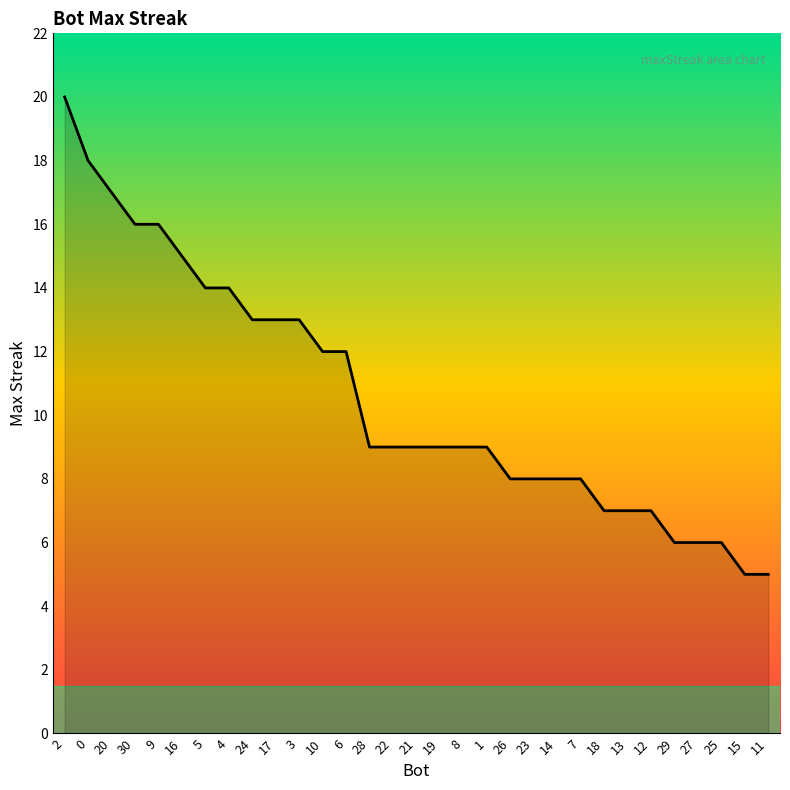

Reading left to right, extract all data points from this chart.

20	18	17	16	16	15	14	14	13	13	13	12	12	9	9	9	9	9	9	8	8	8	8	7	7	7	6	6	6	5	5